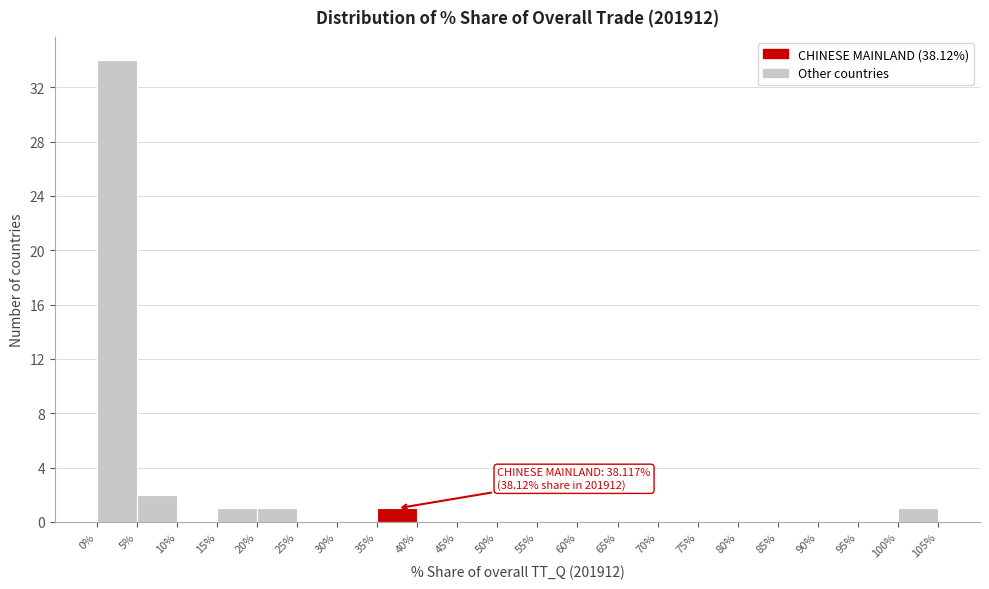

Over which range of the x-axis is the bar tallest?

0% to 5%